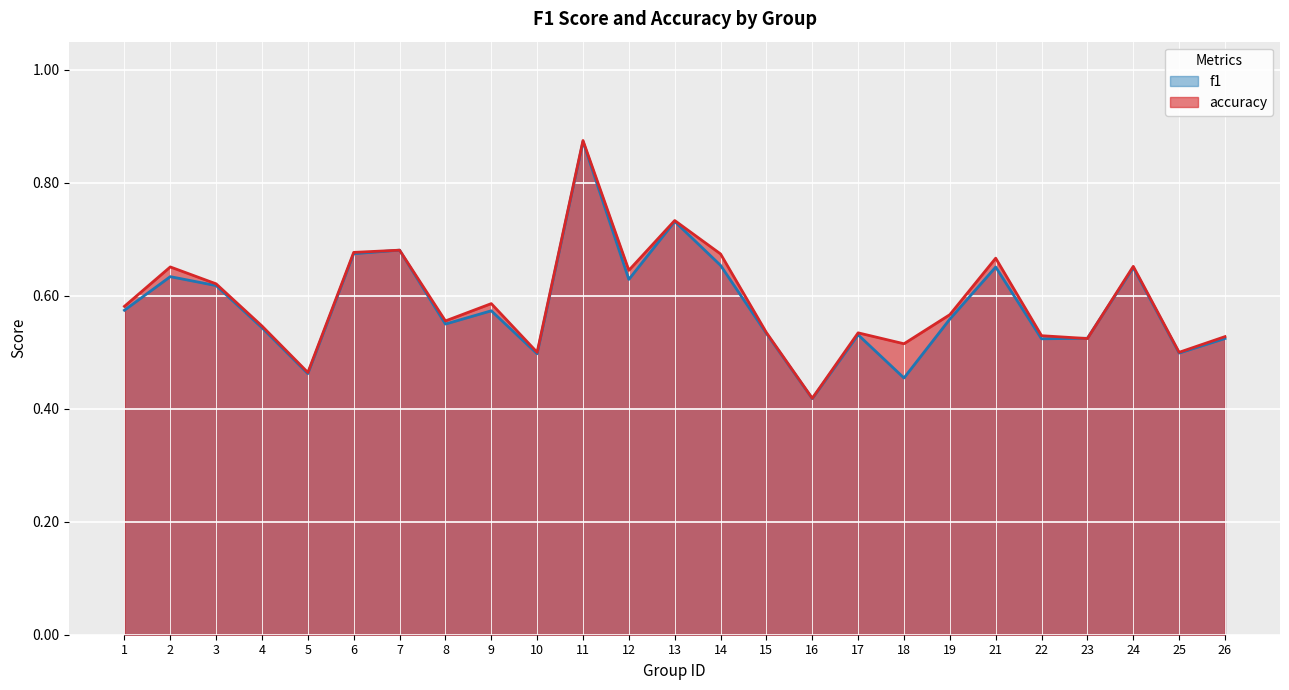

What is the value of the accuracy point at the 18th from the left?

0.5